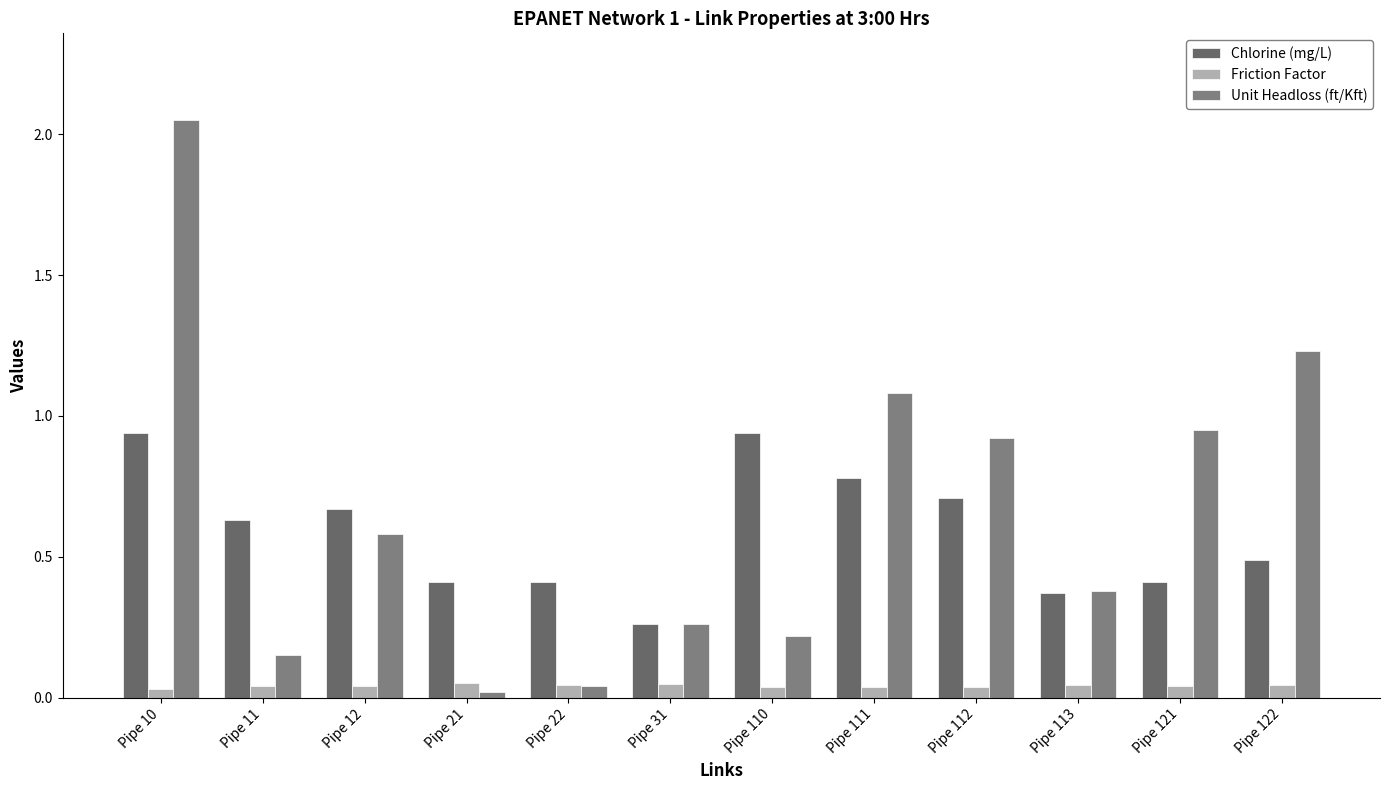

What is the sum of the Friction Factor values at Pipe 11 and Pipe 22?

0.1